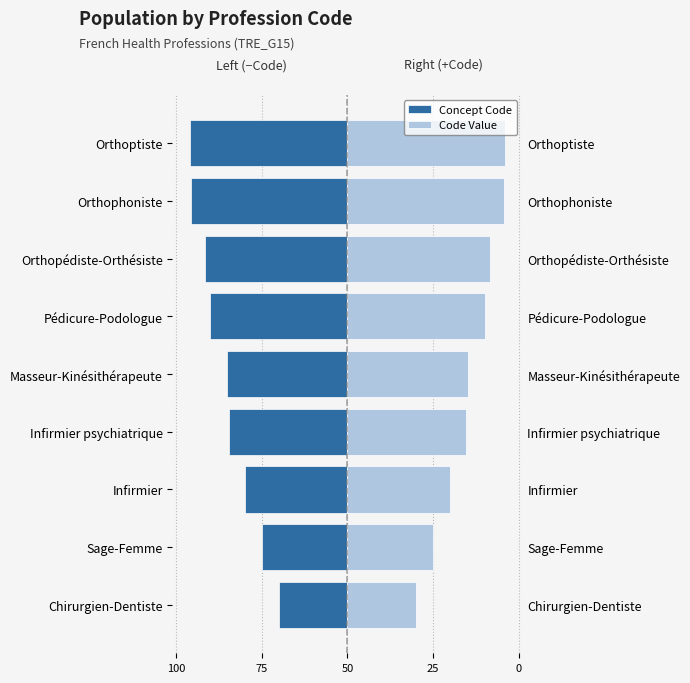

The Concept Code series shows -104 at Pédicure-Podologue. True or false?

False